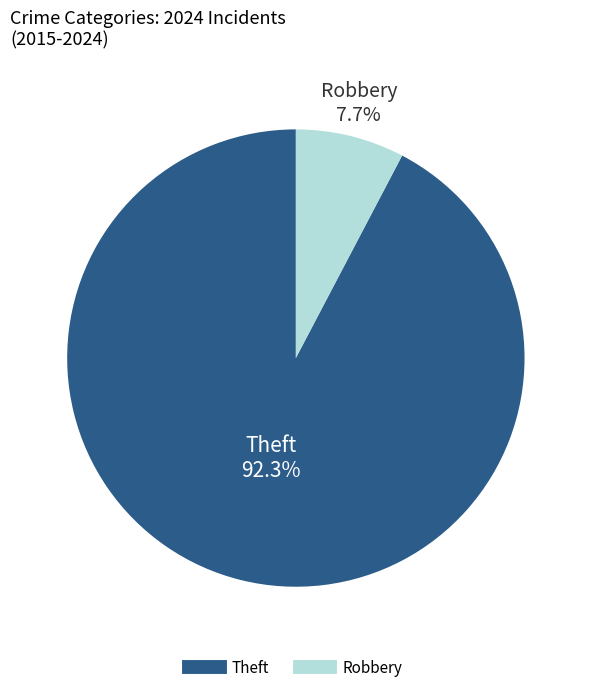

Does any single category account for the majority?

Yes